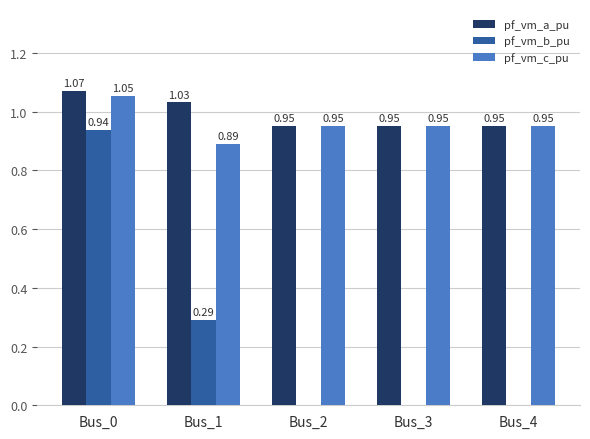

How many series are shown in this chart?

3